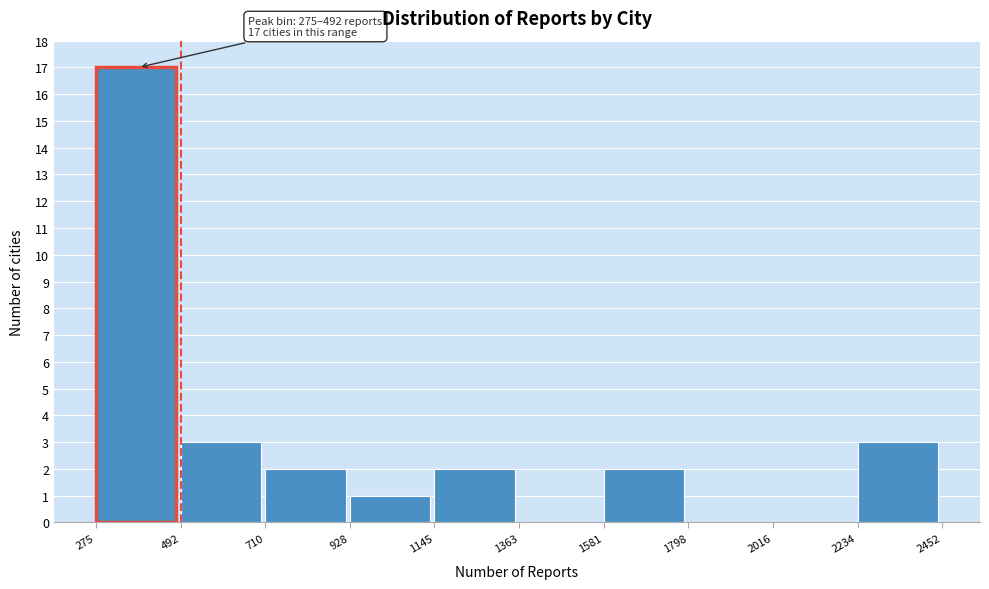

Which range on the x-axis has the tallest bar?

275 to 492